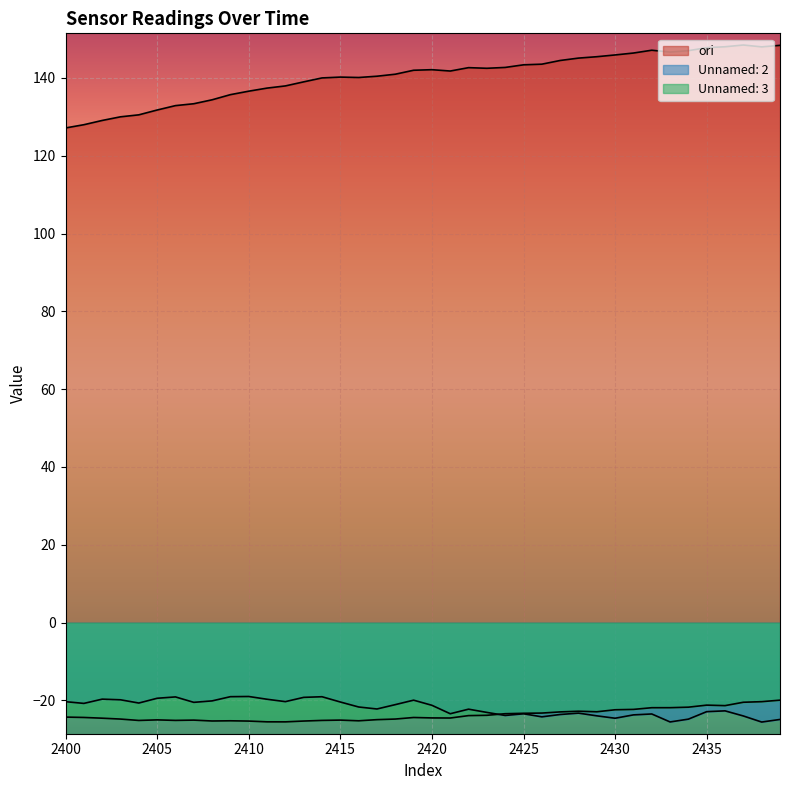

What is the total value across all series at 2438?

102.1